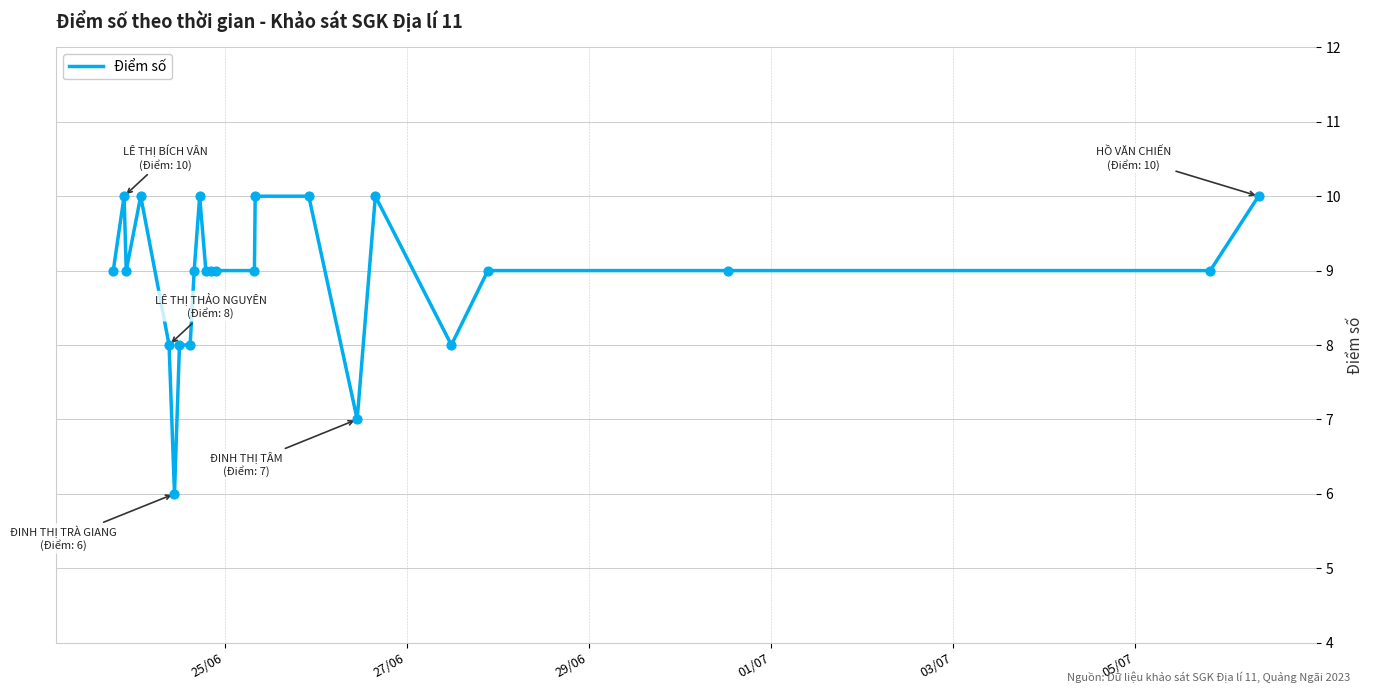

What is the minimum value shown in the chart?

6